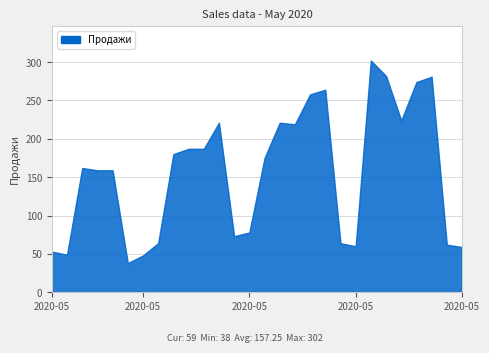

Read the value at 2020-05-29, to the nearest 10.

280